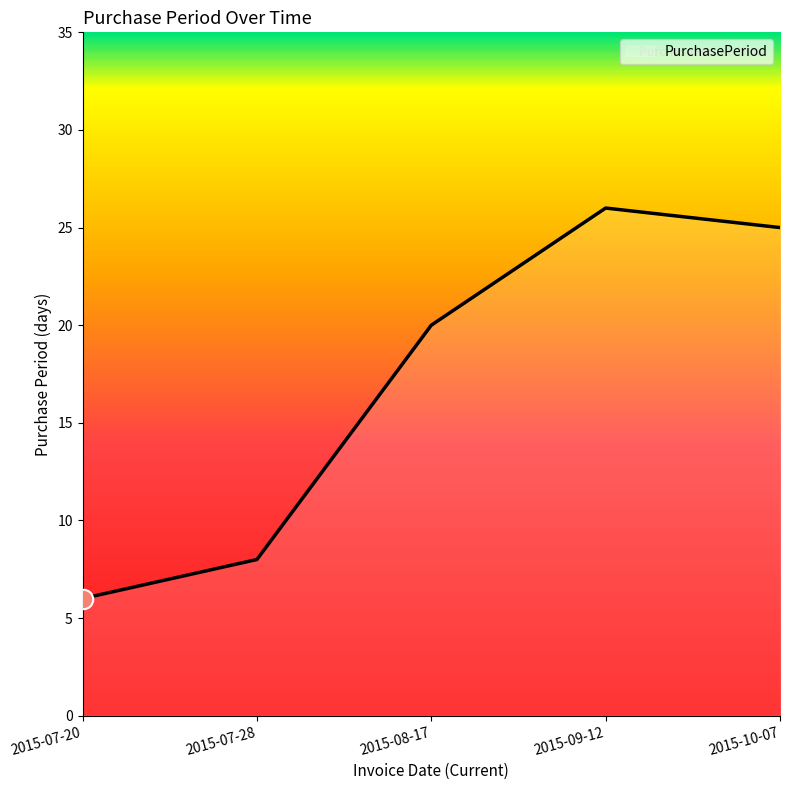

At which category does the chart reach its peak across all series?

2015-09-12